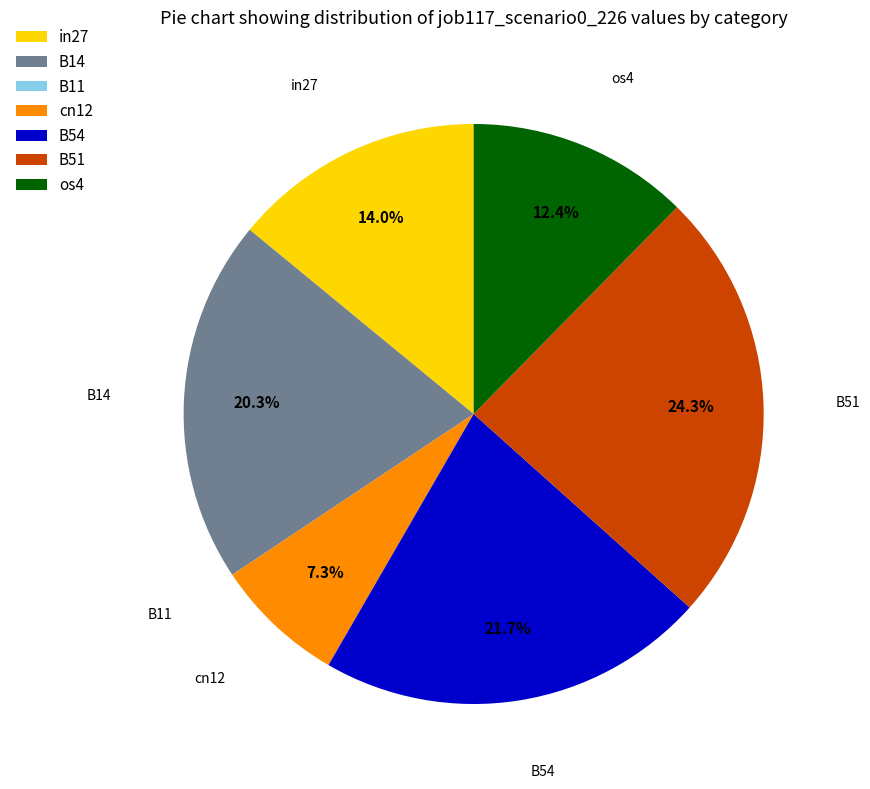

Which slice is the largest?

B51